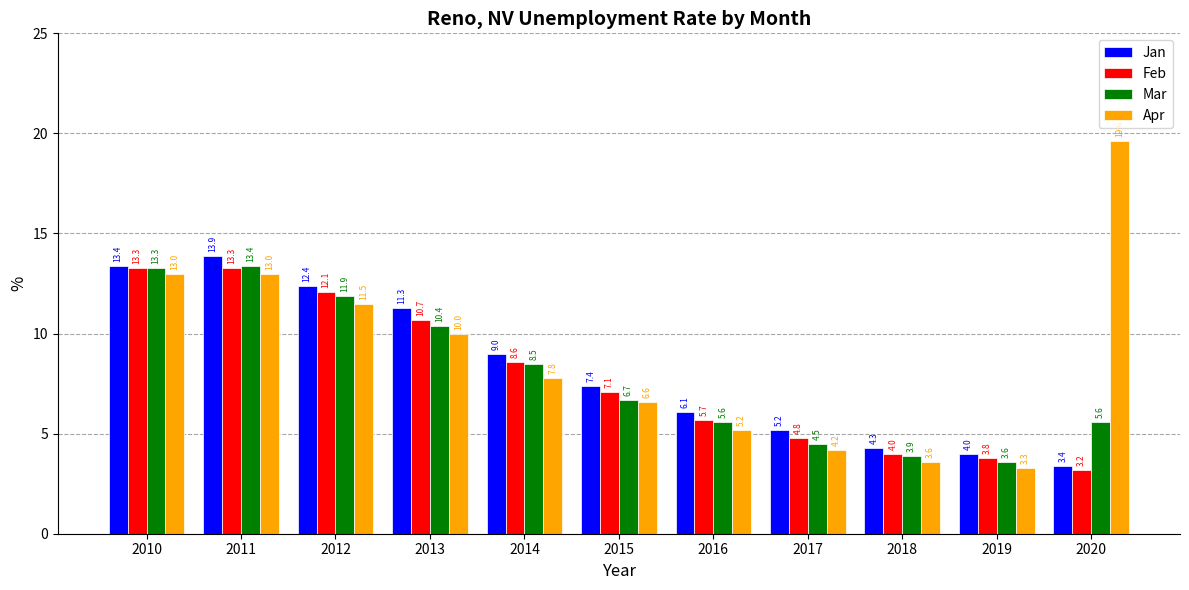

What is the sum of the Feb values at 2014 and 2011?

21.9